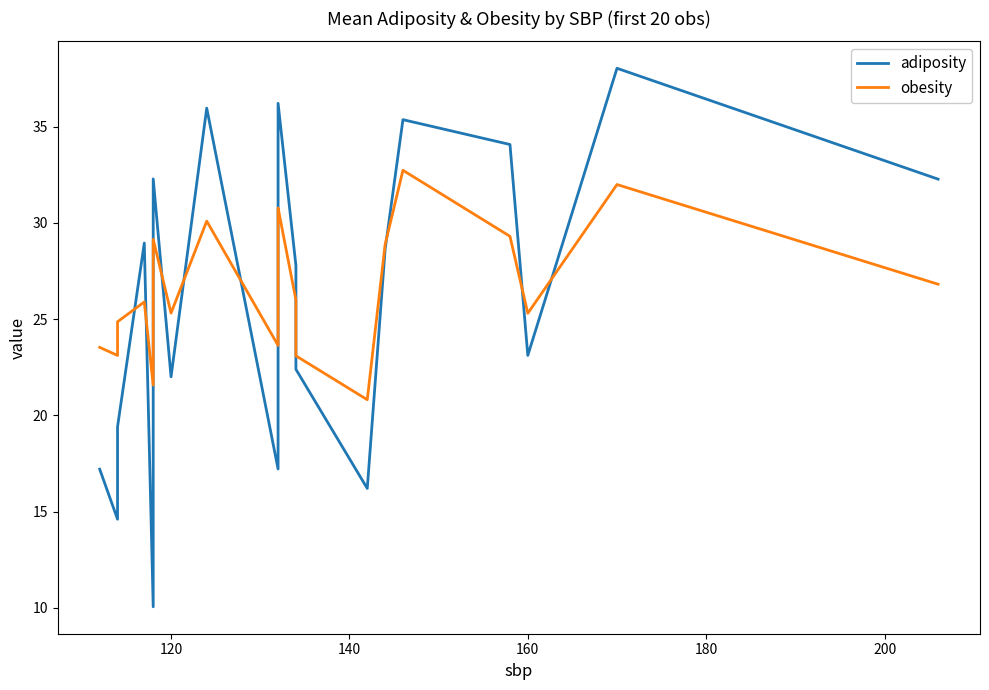

How many data points in adiposity are above 28?

10